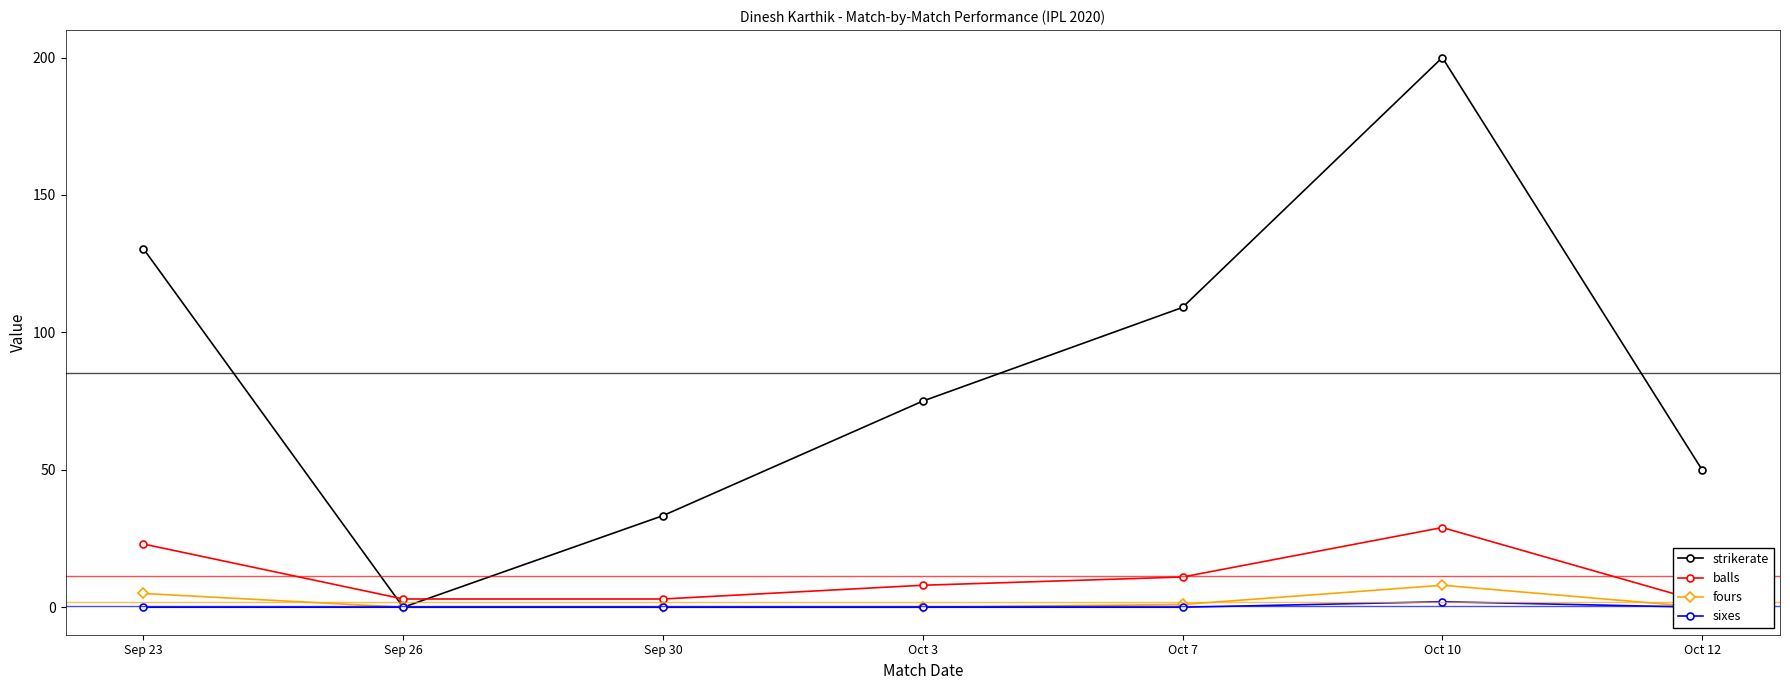

What is the label of the 2nd point from the left?

Sep 26